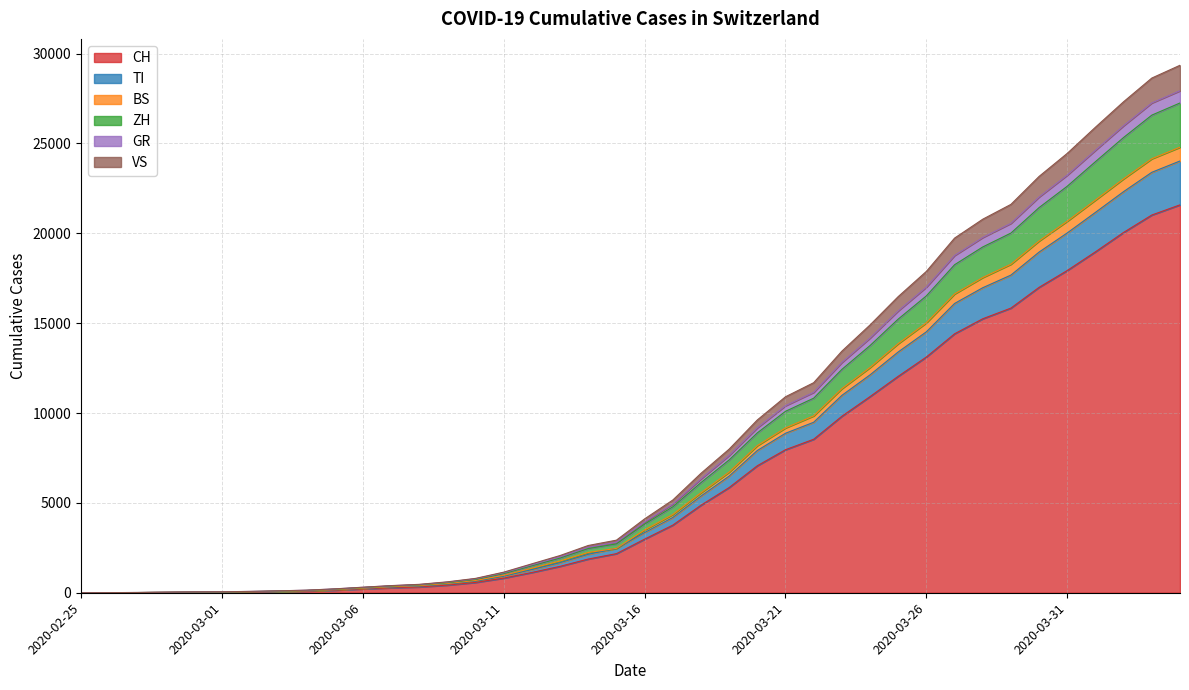

What is the highest value of the CH series?

21585